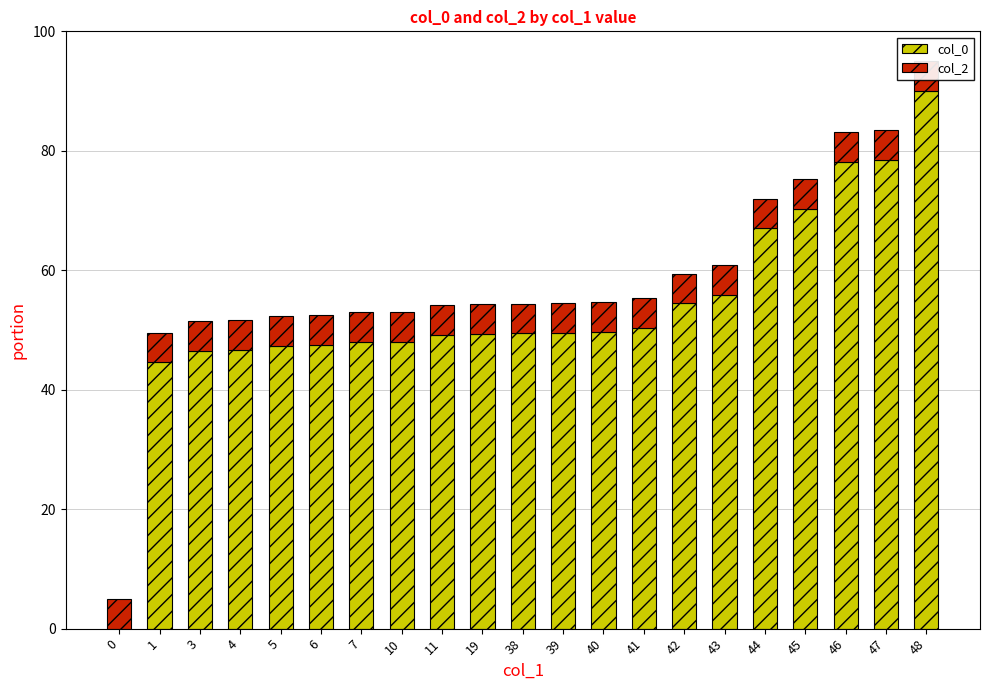

Reading left to right, list all the values displayed in this chart.

col_0: 0.0	44.6	46.6	46.6	47.4	47.4	48.0	48.0	49.2	49.4	49.4	49.5	49.7	50.3	54.4	55.9	67.0	70.3	78.2	78.5	90.0
col_2: 5.0	5.0	5.0	5.0	5.0	5.0	5.0	5.0	5.0	5.0	5.0	5.0	5.0	5.0	5.0	5.0	5.0	5.0	5.0	5.0	5.0